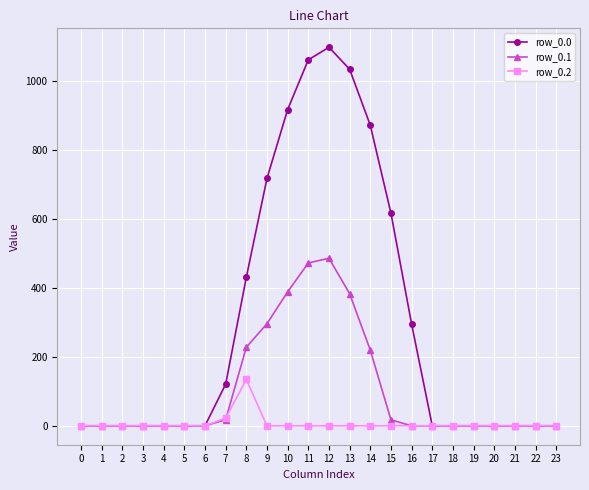

Does the chart have visible grid lines?

Yes